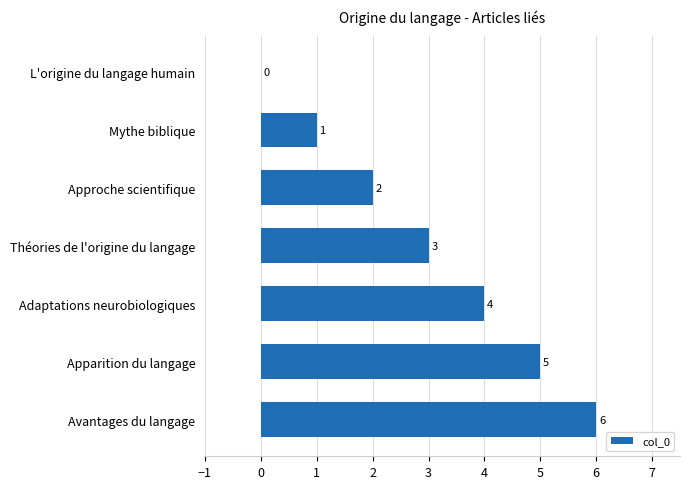

What is the sum of all values?

21